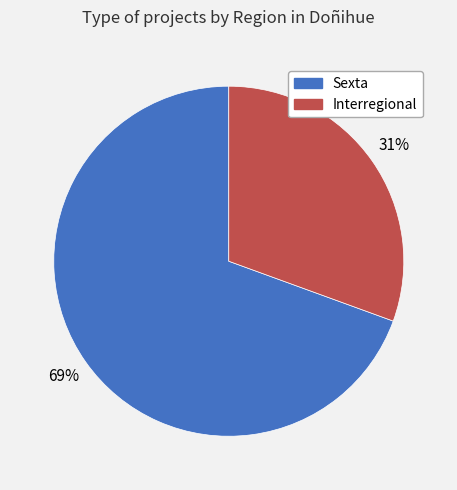

The Interregional slice represents 31% of the pie. True or false?

True